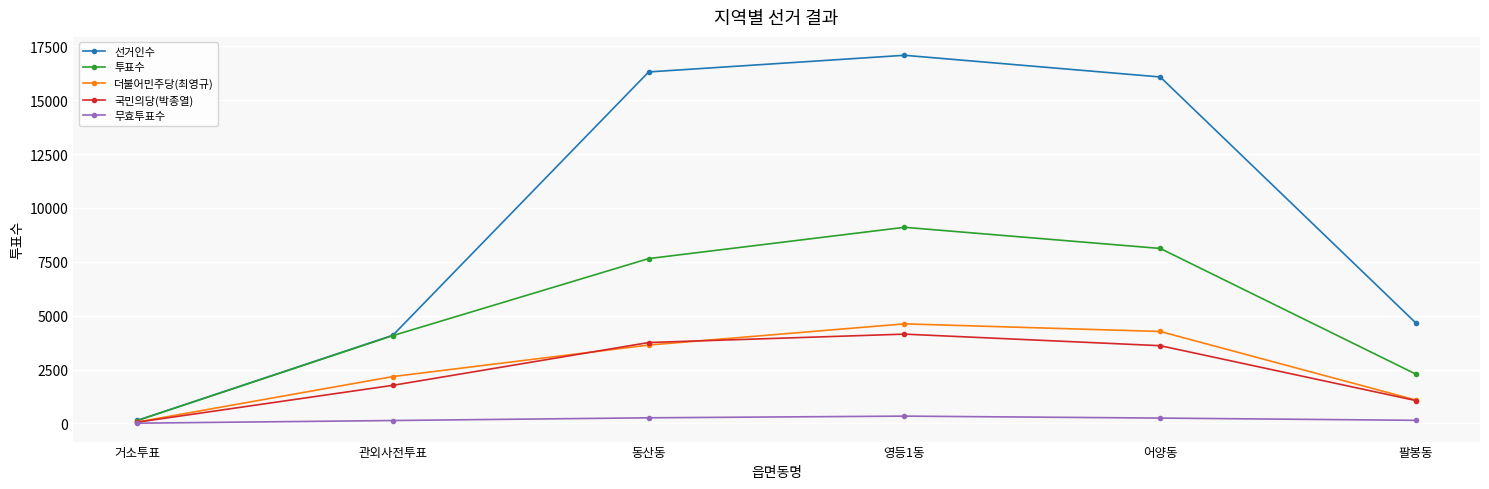

The 국민의당(박종열) series shows 5947 at 영등1동. True or false?

False